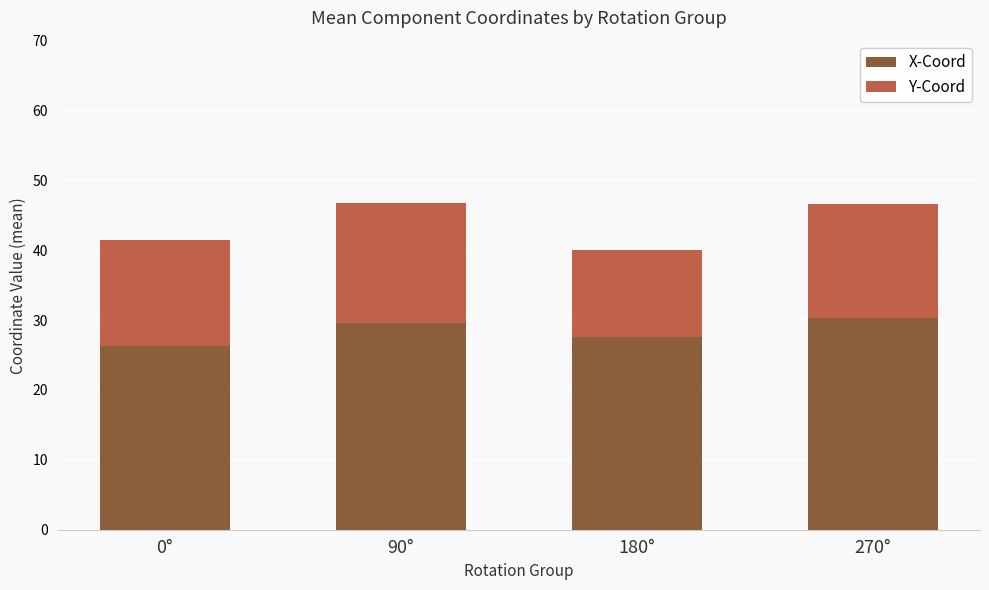

What is the maximum value for X-Coord?

30.3